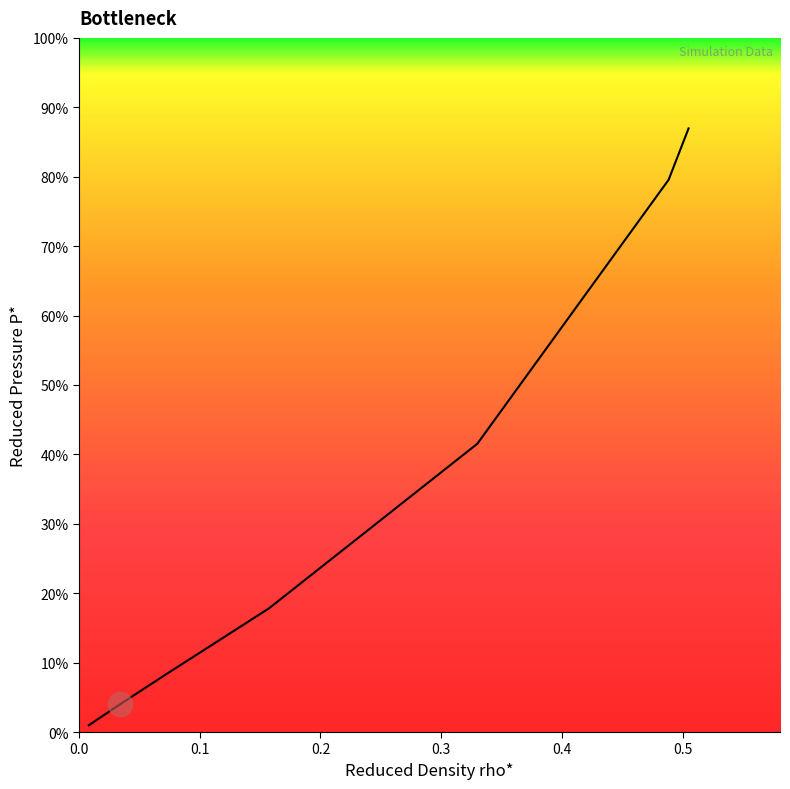

Is this an area chart (filled region under the line)?

Yes